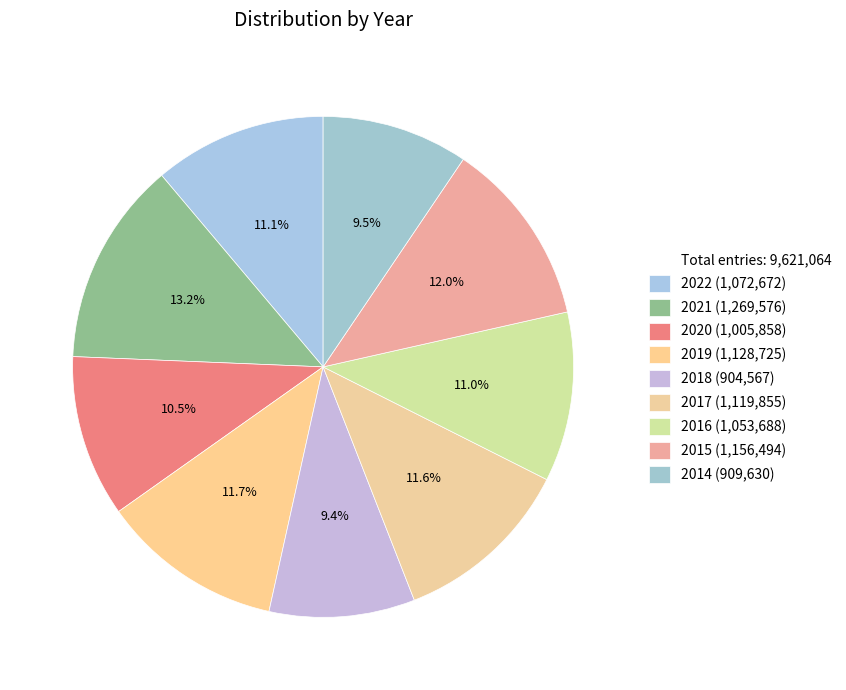

How many segments does this pie chart have?

9